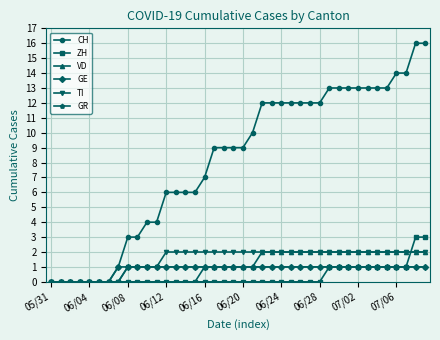

What is the maximum value for CH?

16